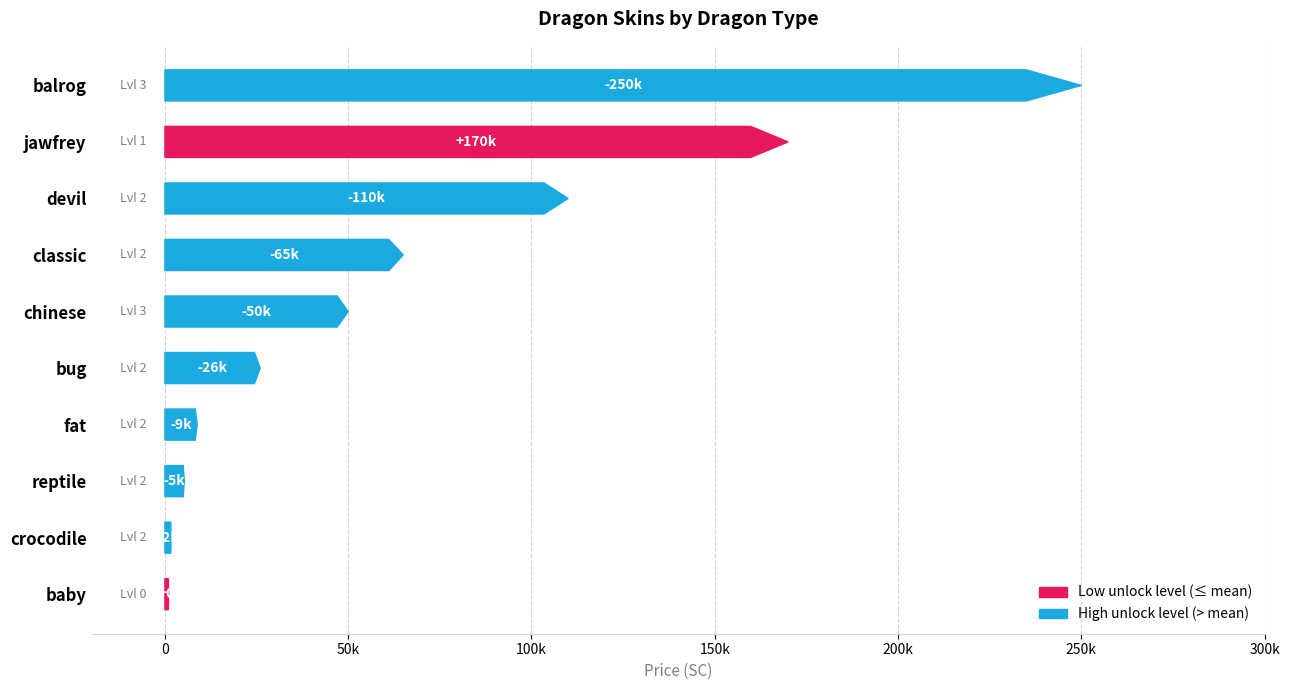

Where is unlockLevel nearest to the value 1?

jawfrey